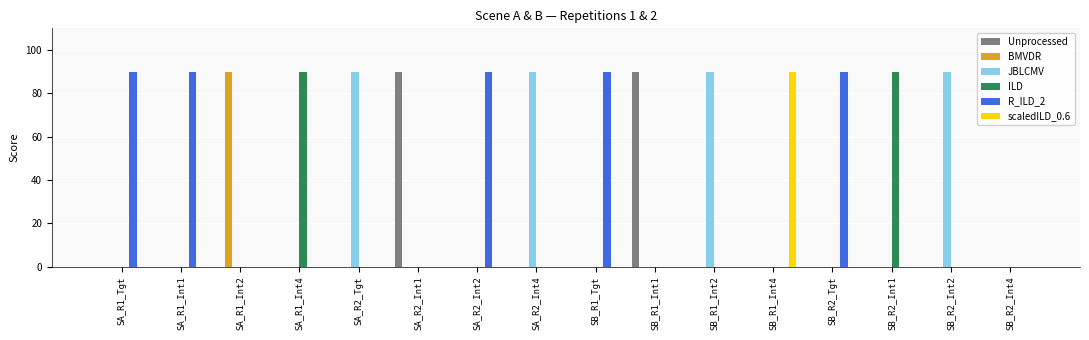

The Unprocessed series shows 0 at SB_R2_Int4. True or false?

True